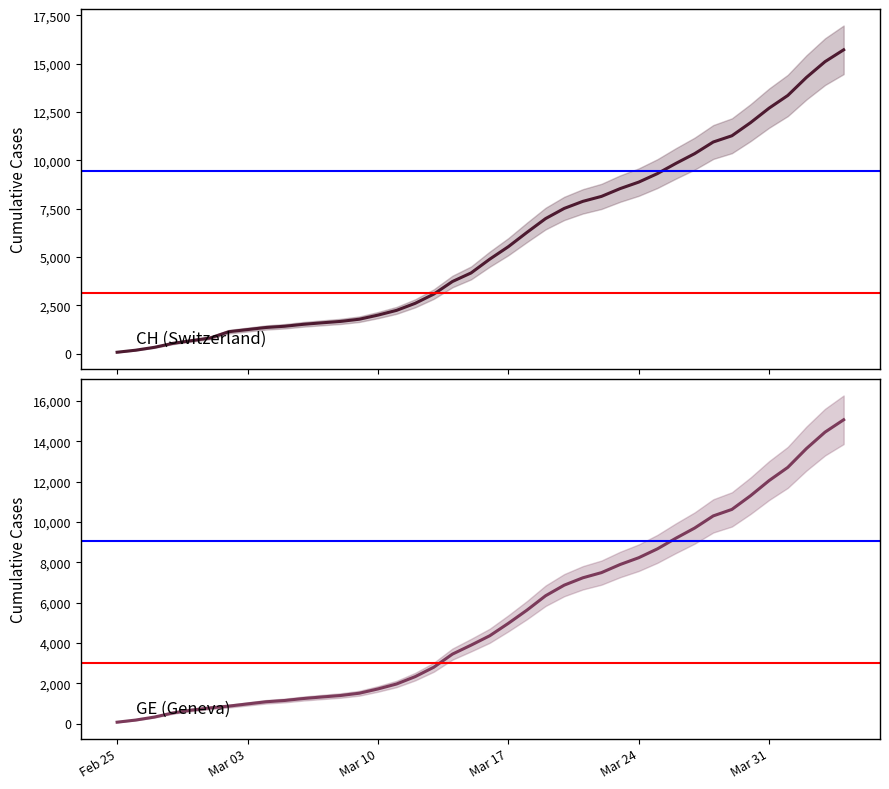

How many categories are shown in the chart?

40